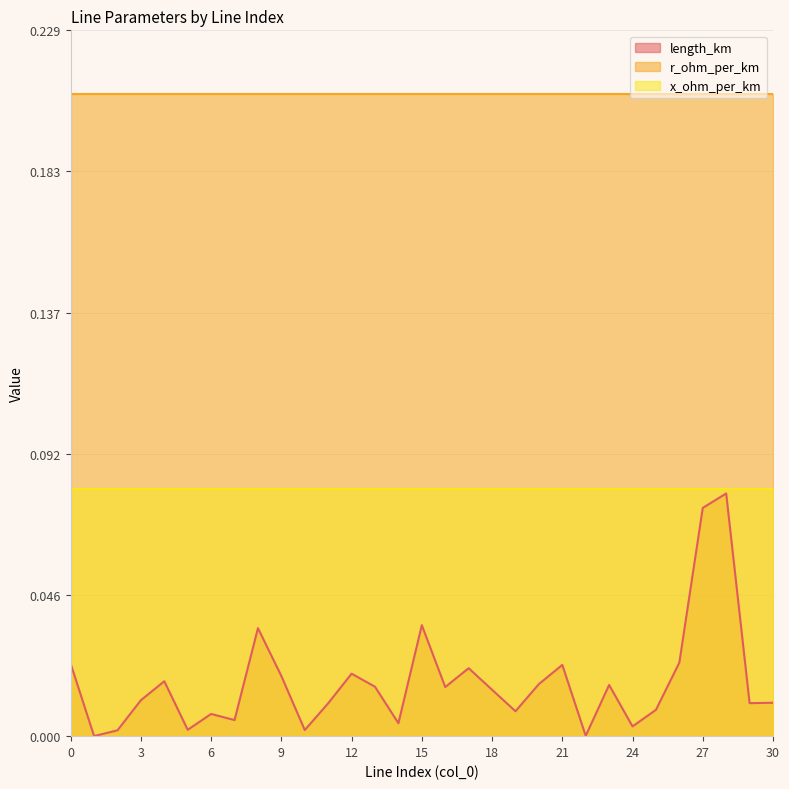

Where is the first local minimum for length_km?

1